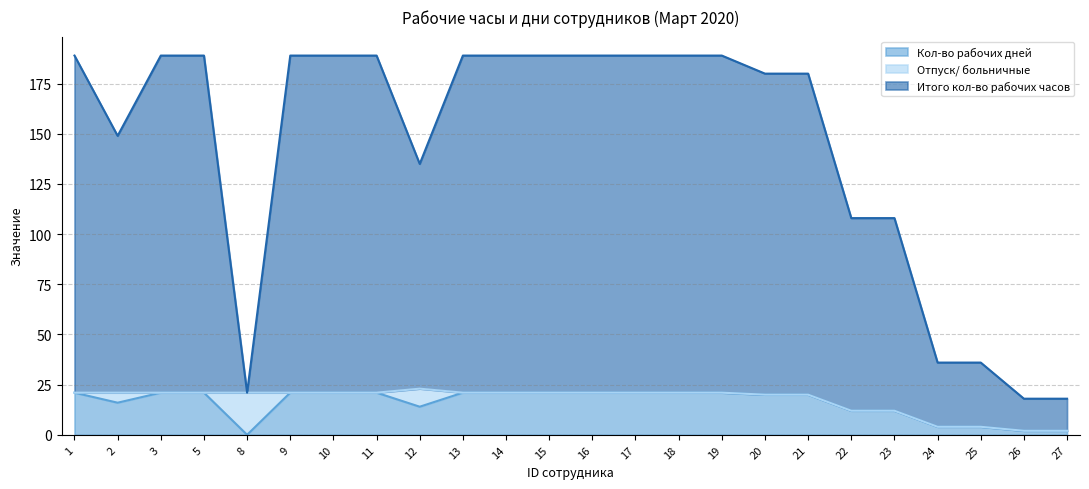

At which label is Итого кол-во рабочих часов closest to 103?

22